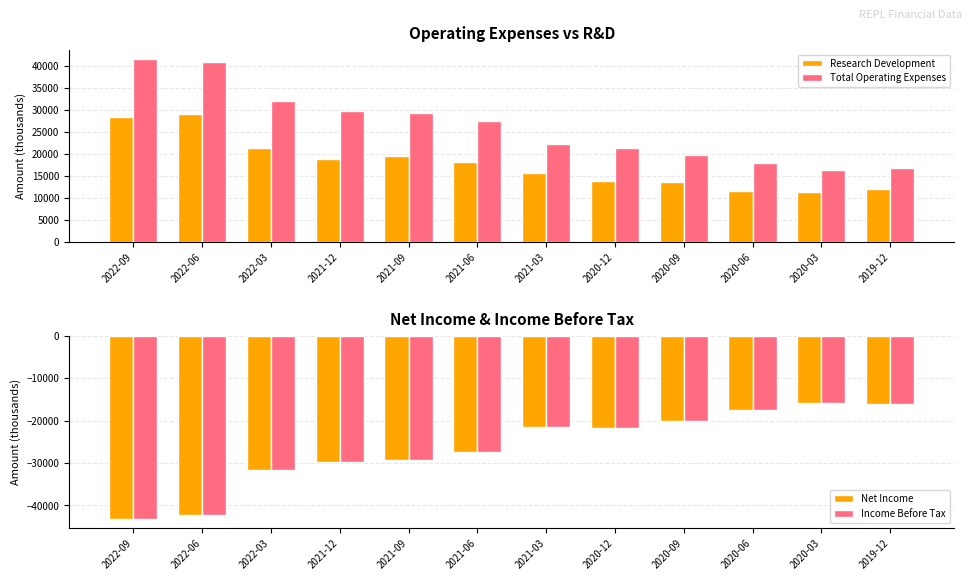

Are the bars horizontal?

No